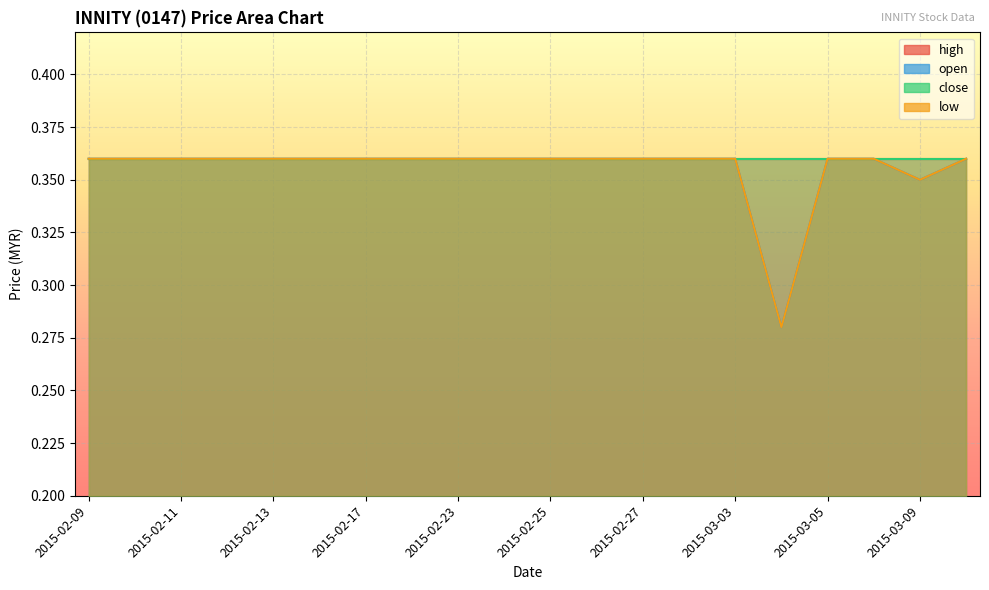

Which has a higher value, 2015-03-04 or 2015-02-26?

2015-02-26